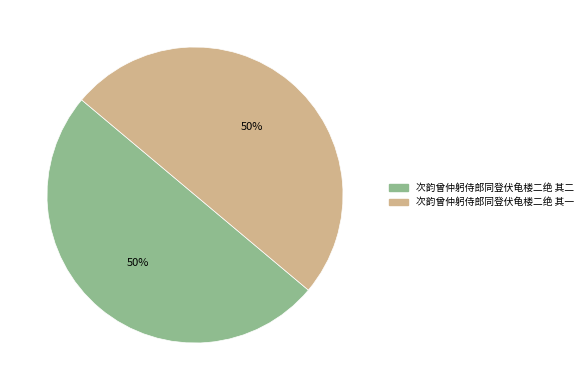

What percentage is the 次韵曾仲躬侍郎同登伏龟楼二绝 其二 slice, to the nearest percent?

50%